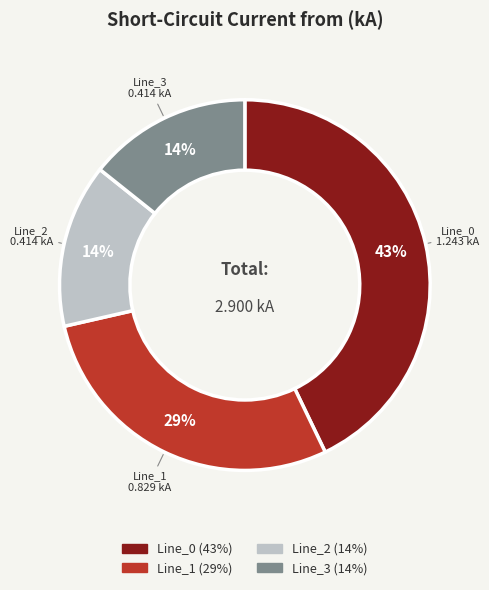

Is there any slice that represents more than half of the pie?

No